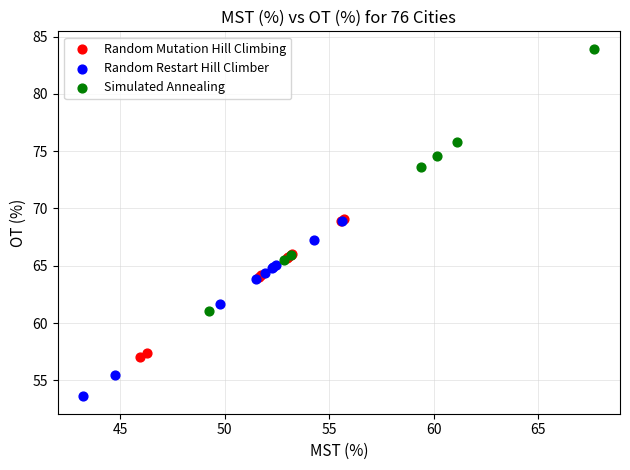

Which series has the widest spread of Y values?

Simulated Annealing